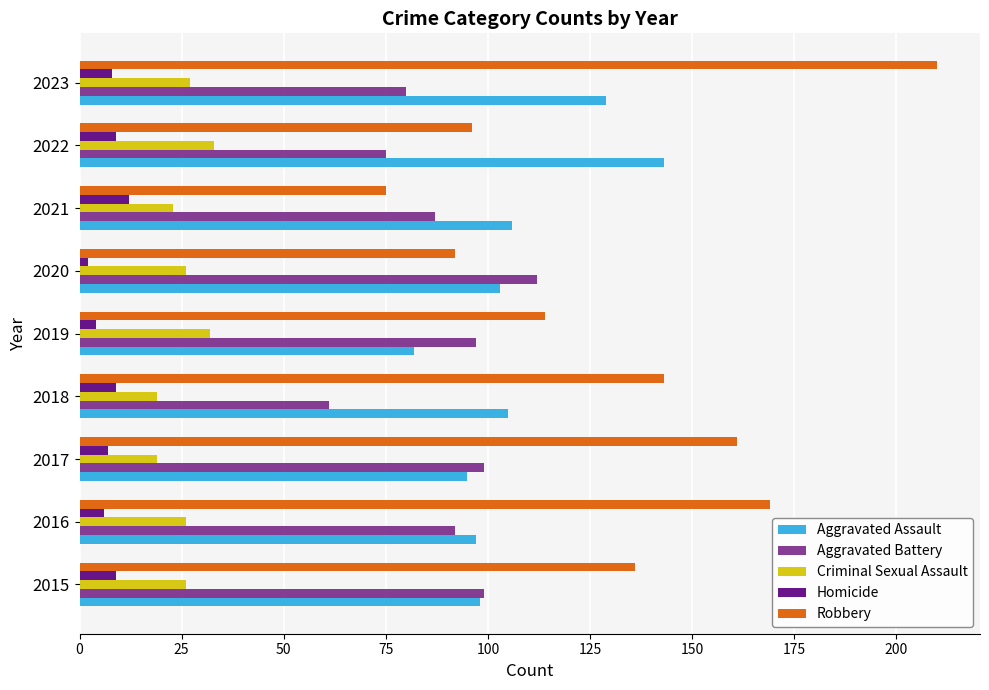

What is the average value of the Aggravated Battery series?

89